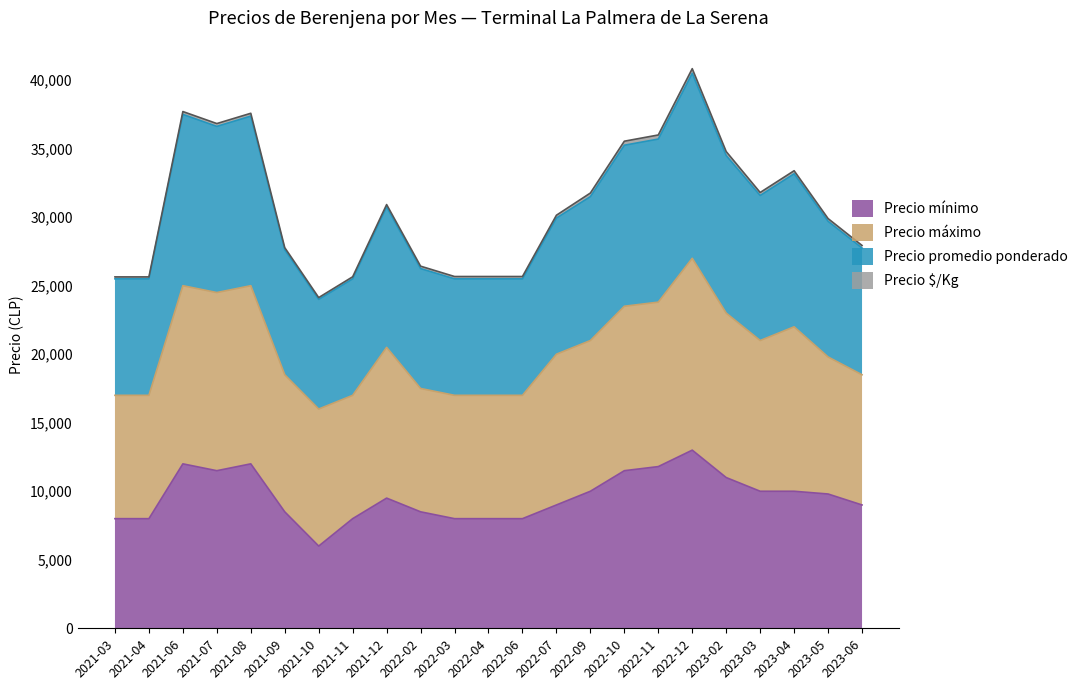

What is the maximum value for Precio mínimo?

13000